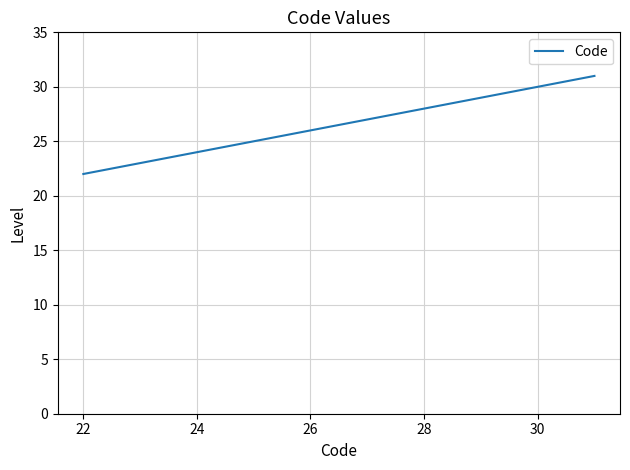

What is the minimum value shown in the chart?

22